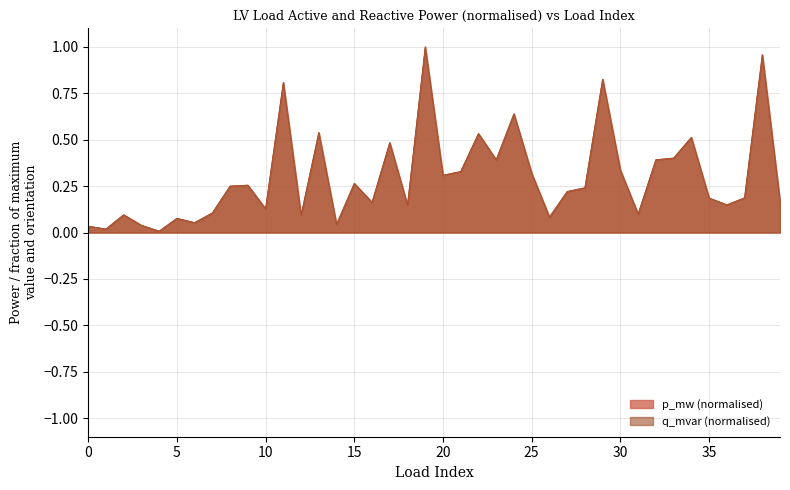

What is the value of the 35th point from the left?

0.5